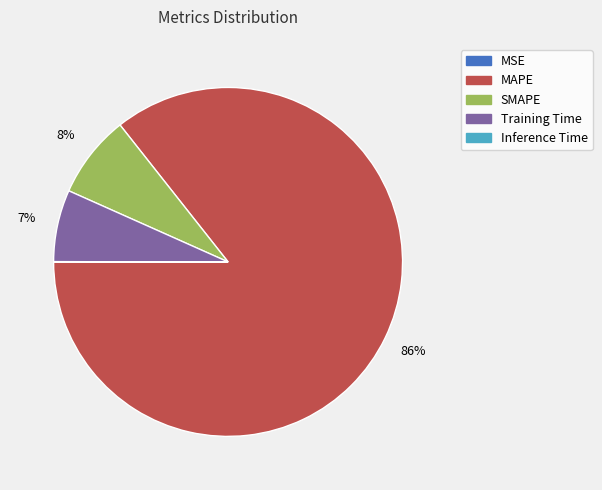

What is the largest slice in the pie chart?

MAPE